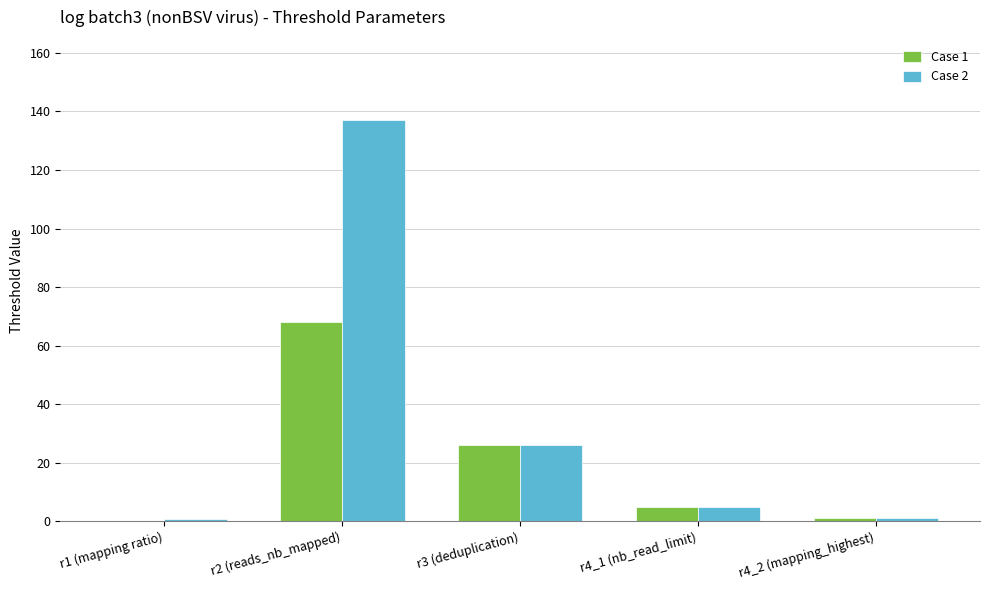

Where does the Case 1 series first go above 5?

r2 (reads_nb_mapped)